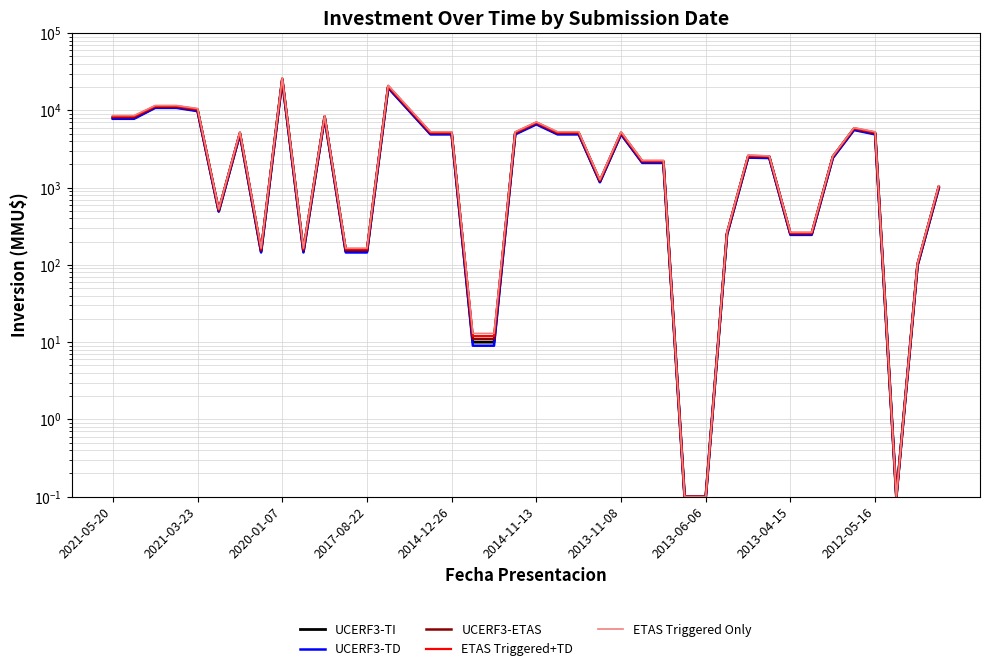

The value of UCERF3-TD at 21 is 6801.4. True or false?

False